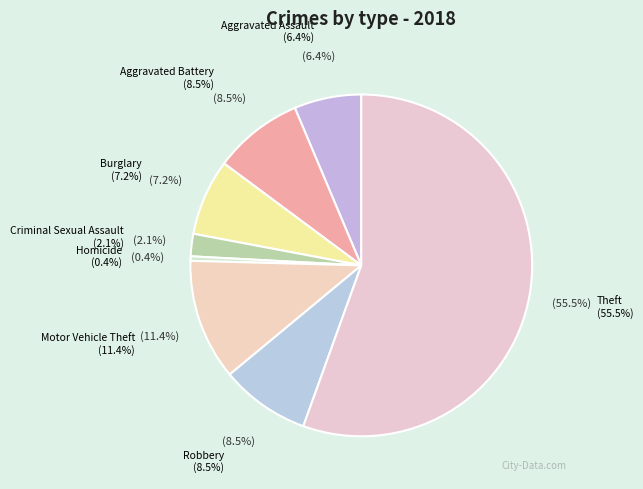

How much of the chart is everything except Theft?

44.5%